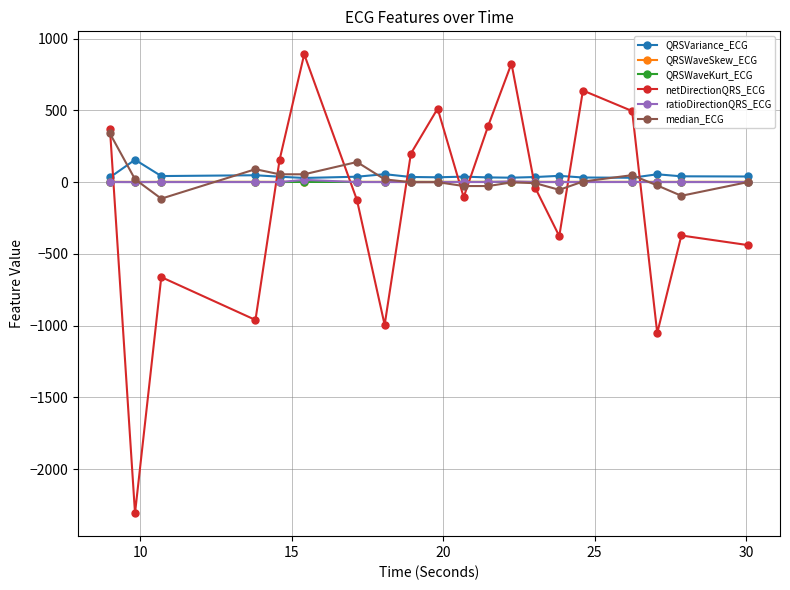

How many times do QRSWaveSkew_ECG and netDirectionQRS_ECG cross each other?

9